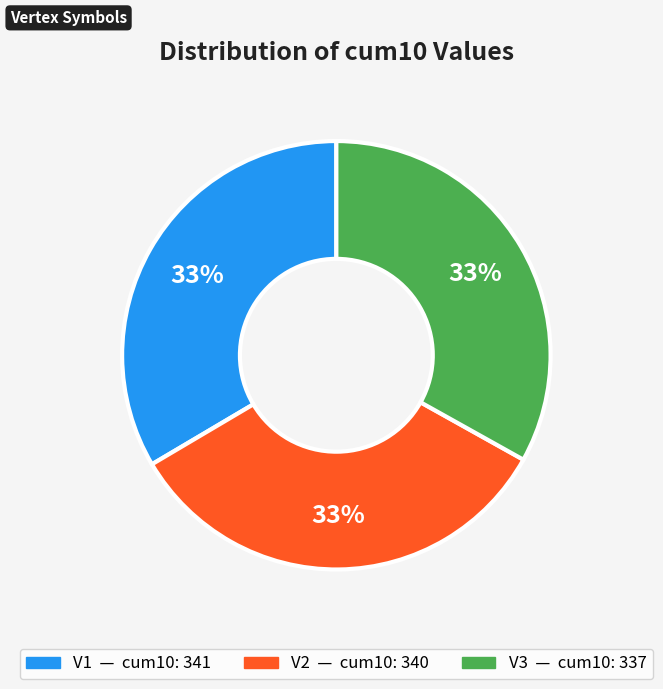

How many slices are in this pie chart?

3